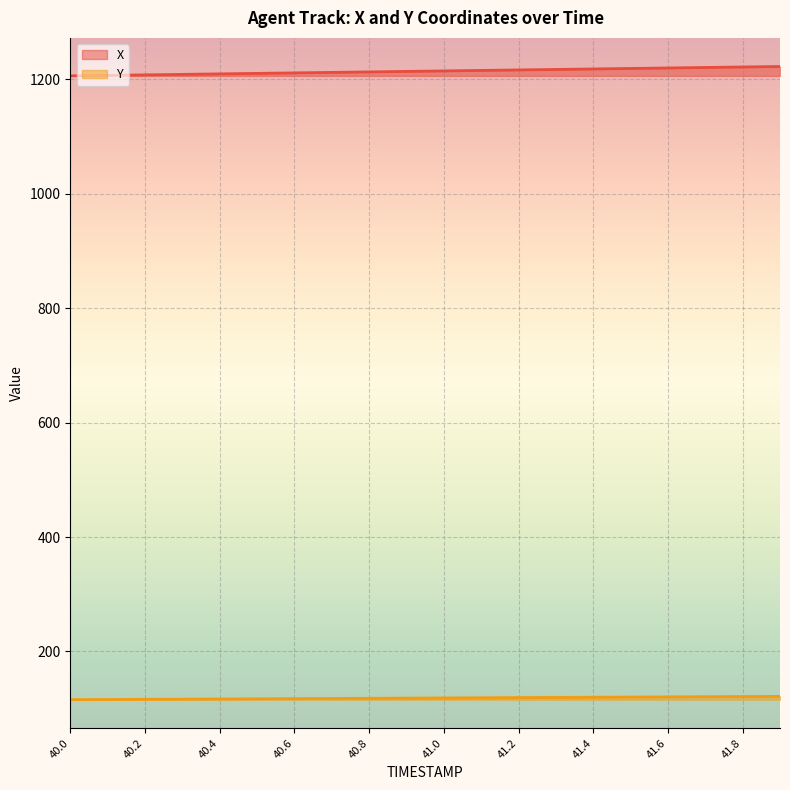

True or false: X and Y cross at least once.

False